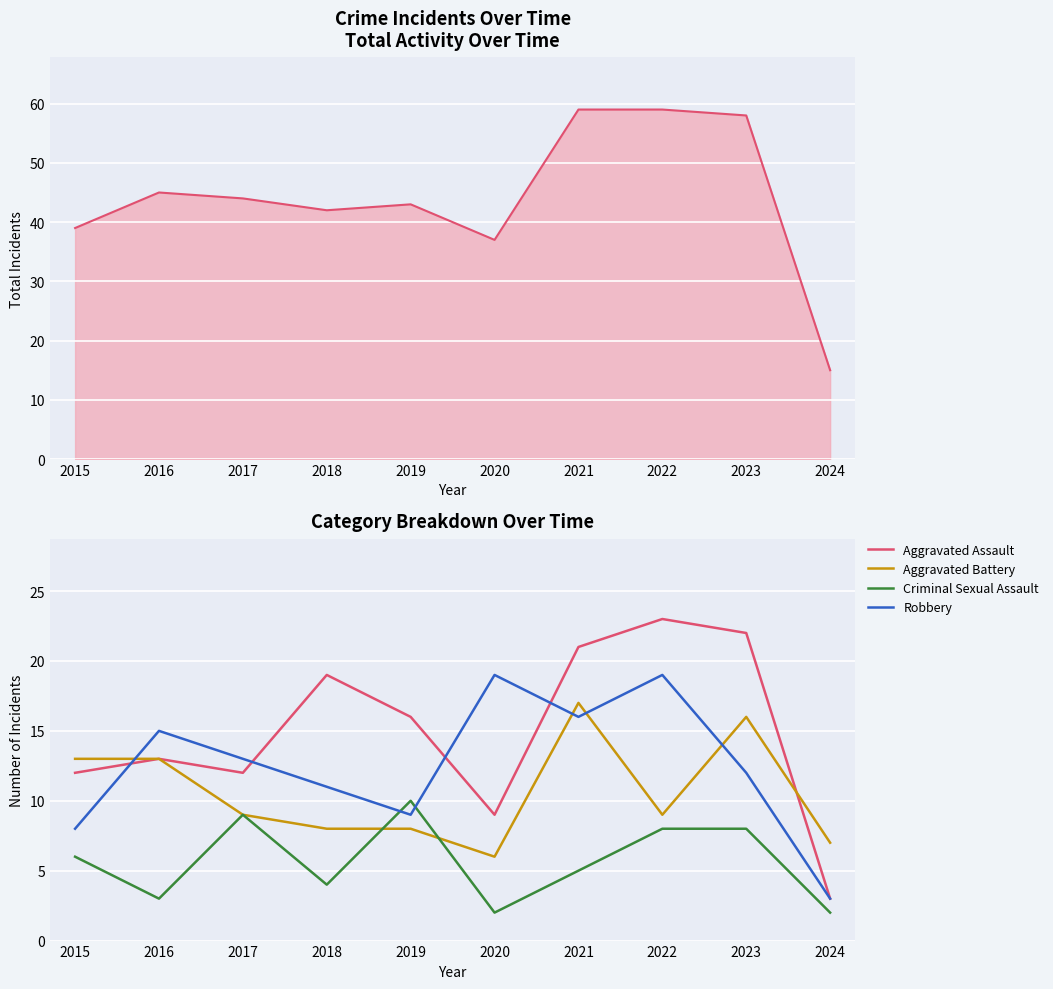

The value of Criminal Sexual Assault at 2018 is 7. True or false?

False